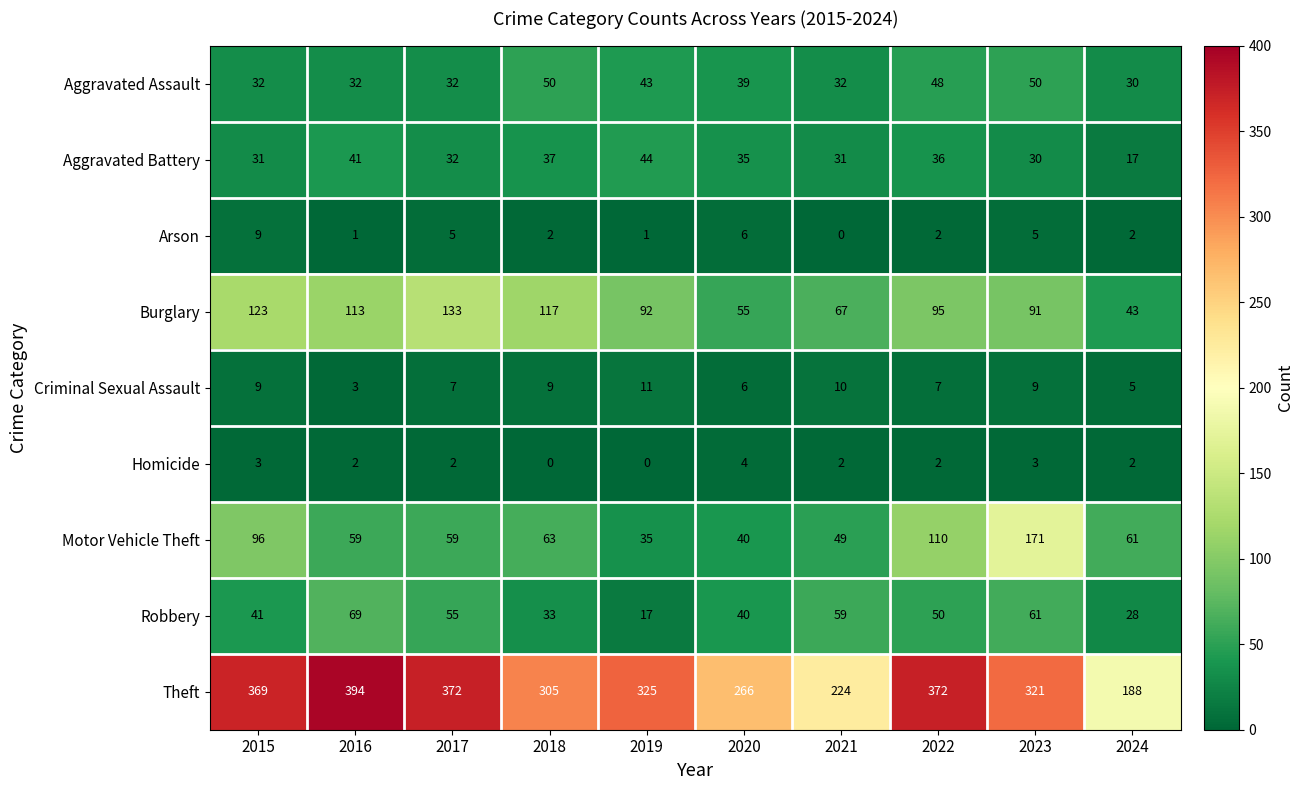

At which label does Theft reach its peak?

2016